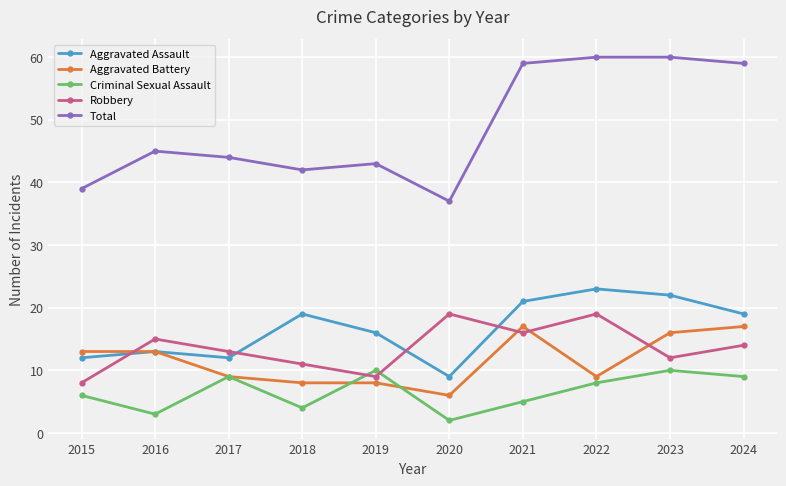

What is the minimum value for Criminal Sexual Assault?

2